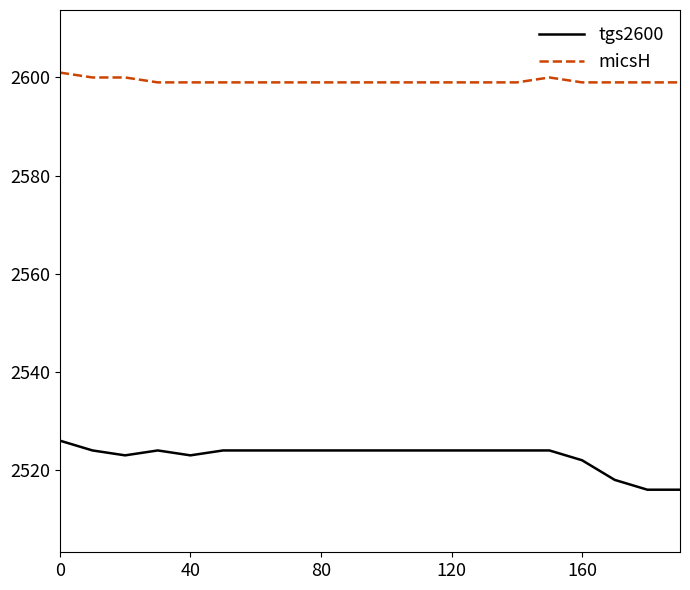

Which series has the widest spread of values?

tgs2600